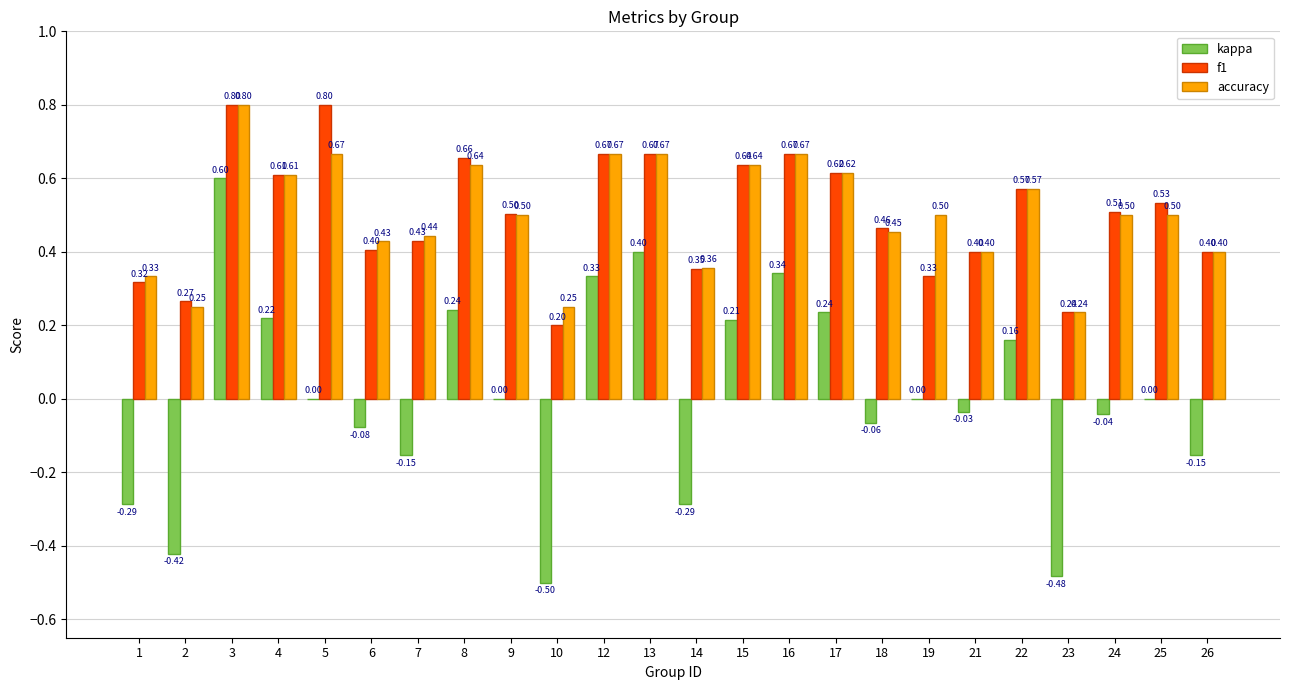

Are the bars grouped side by side (vs. stacked)?

Yes